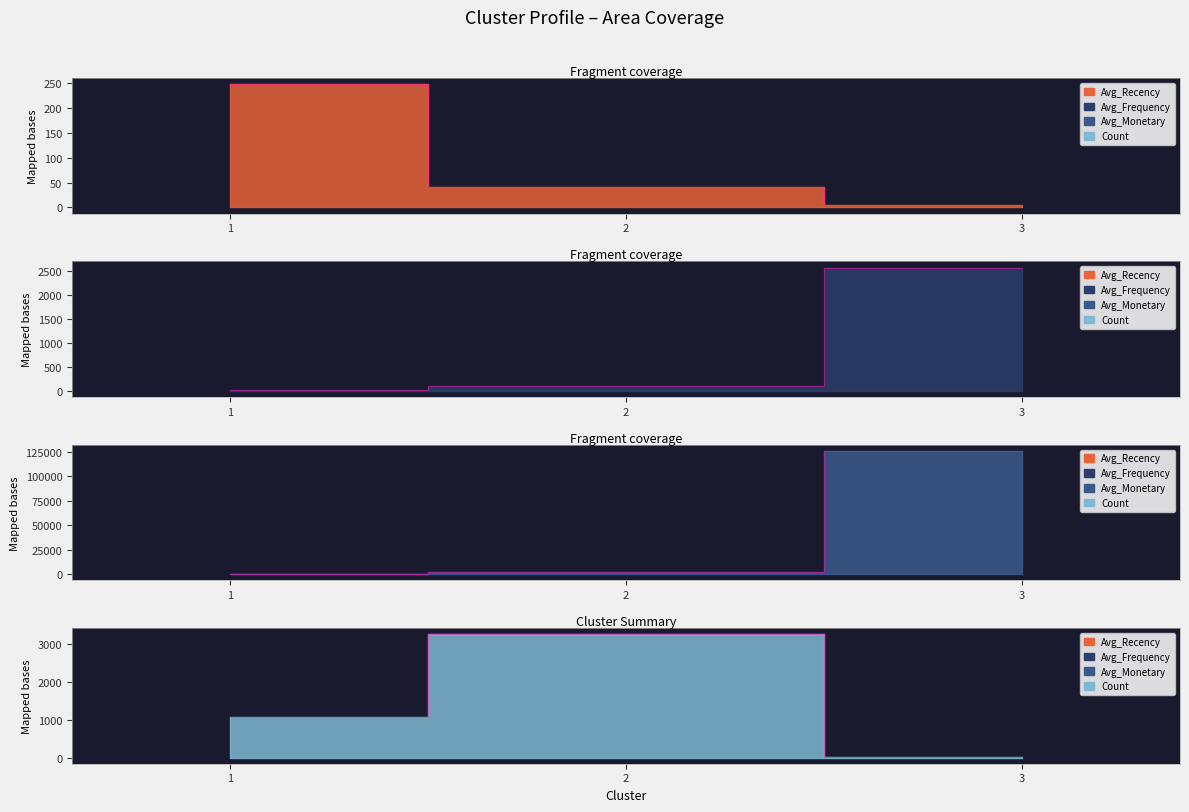

What is the value of the Count point at the 2nd from the left?

3245.0